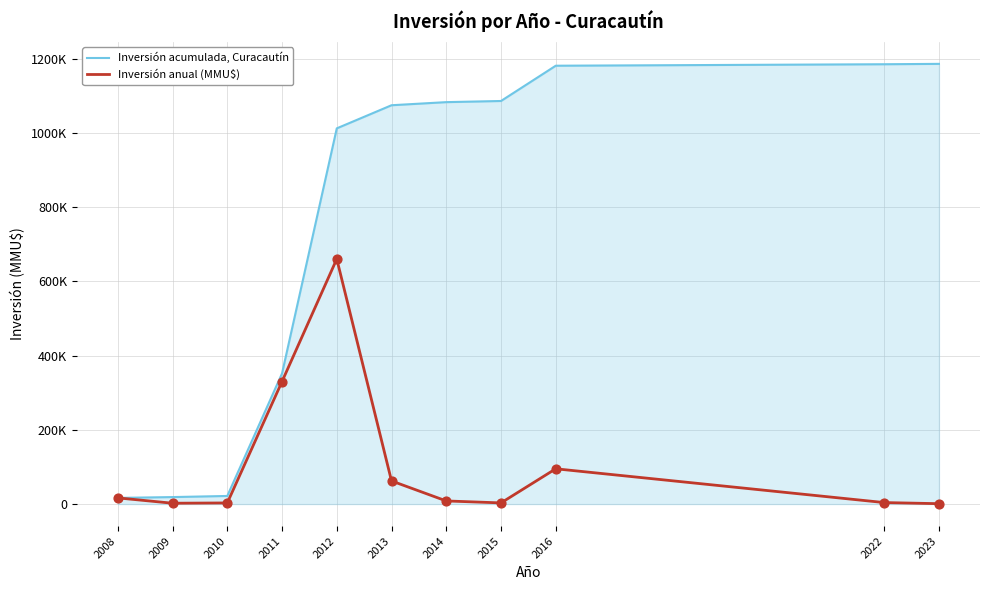

Which series has the largest total across all categories?

Inversión acumulada, Curacautín